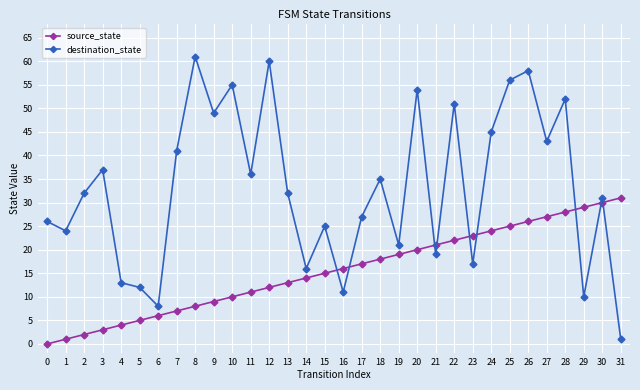

What is the sum of all destination_state values?

1058